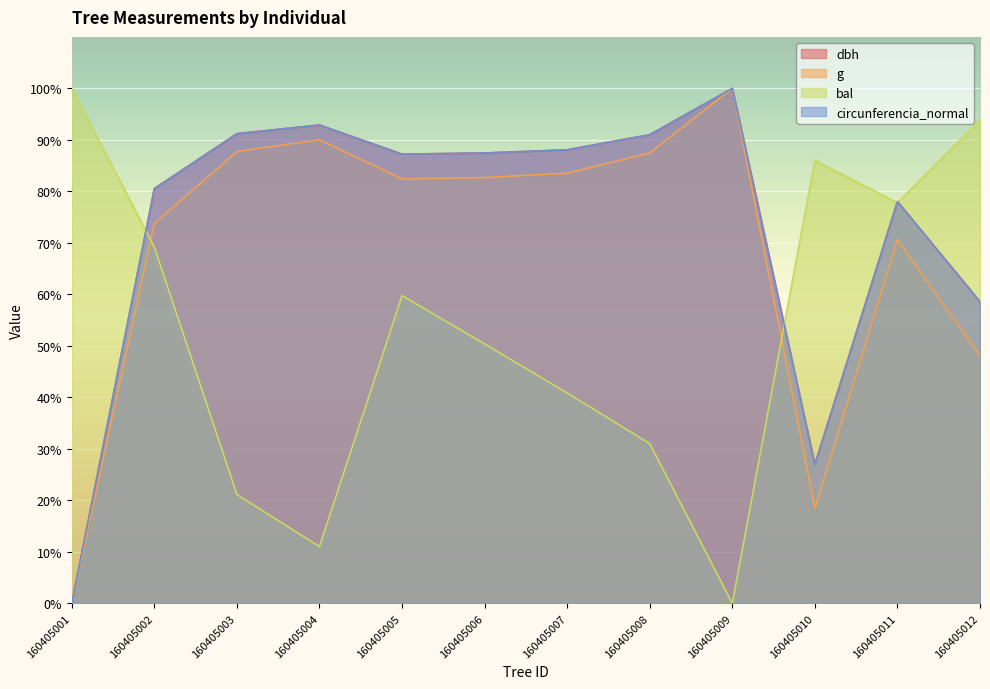

At which category does the chart reach its peak across all series?

160405009